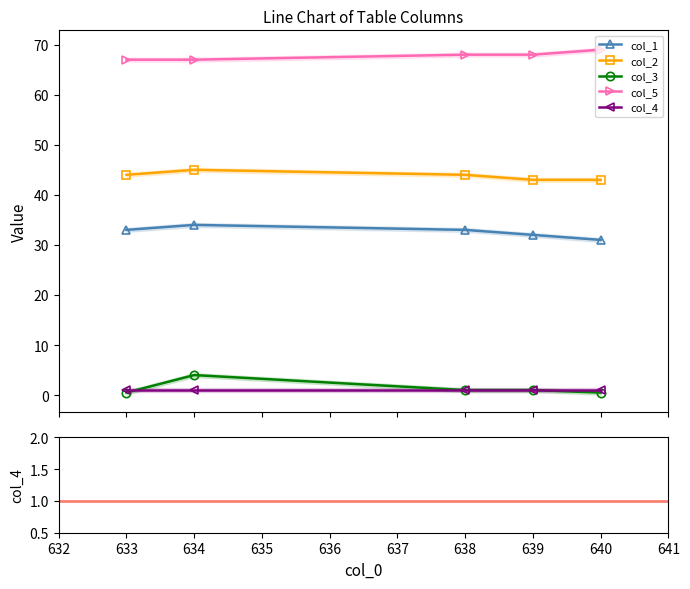

At how many categories does at least one series exceed 12?

5